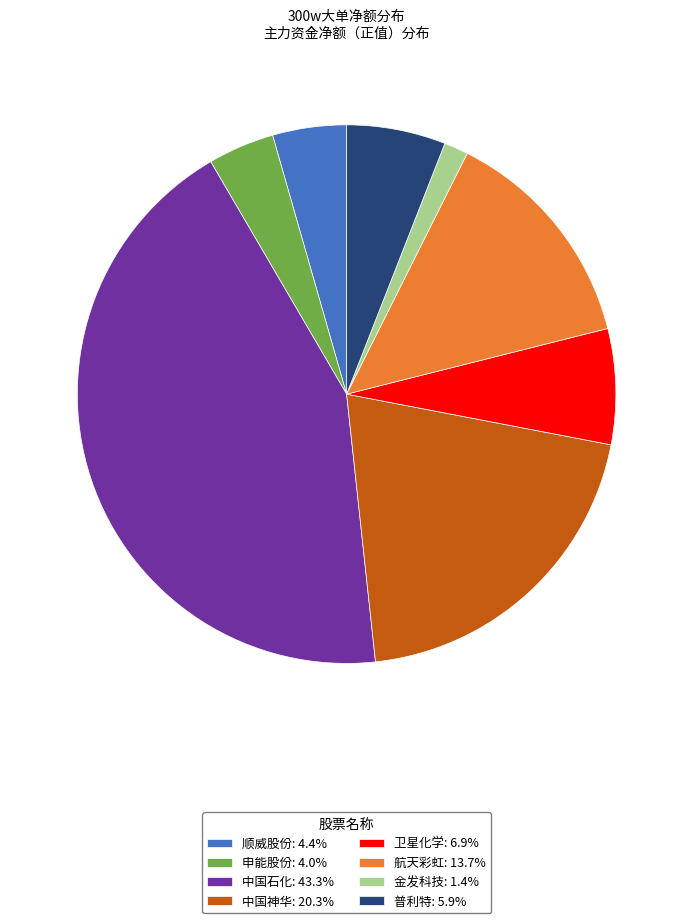

Is there a majority slice in this chart?

No